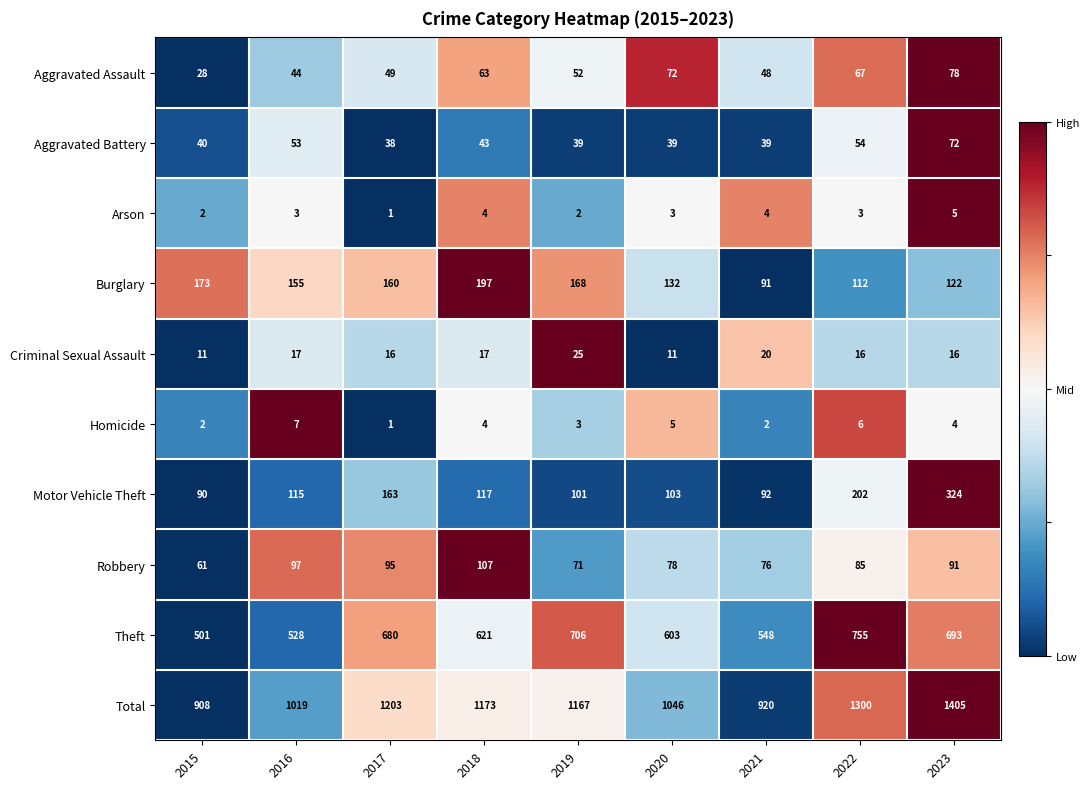

What is the spread (max minus min) of values at 2016?

1016